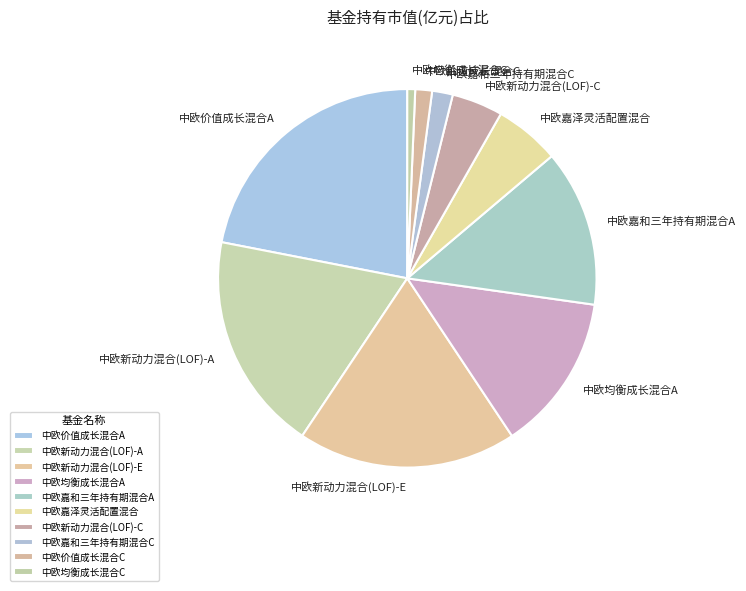

Combined, do 中欧新动力混合(LOF)-C and 中欧均衡成长混合C account for over 50%?

No